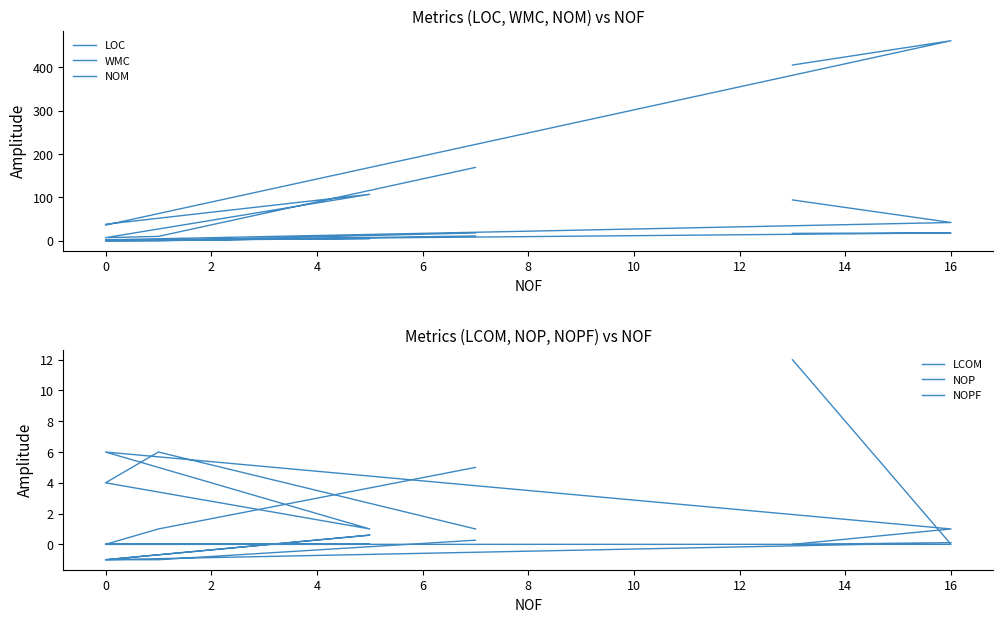

True or false: LOC and NOP intersect in this chart.

False